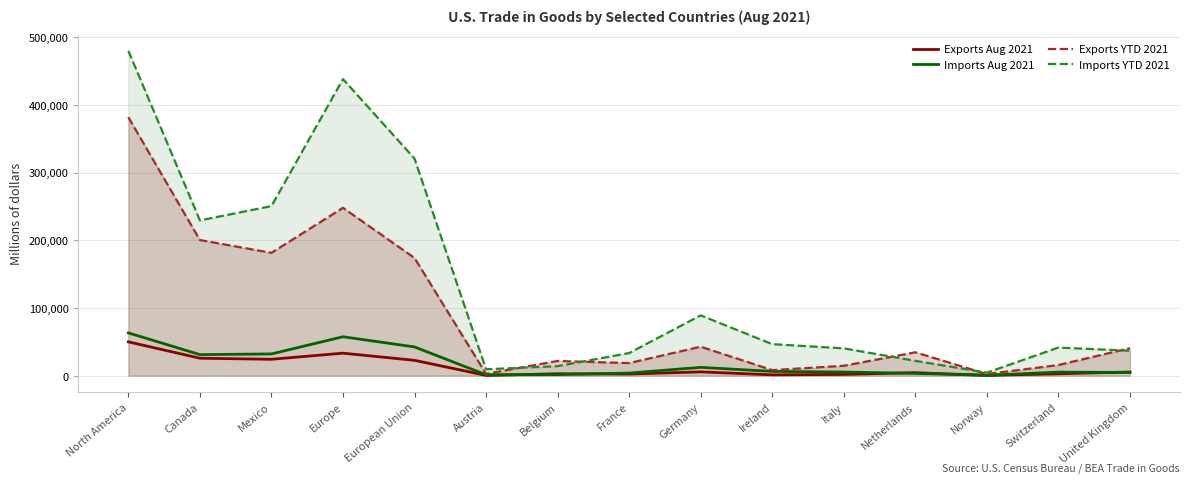

What is the maximum value for Exports YTD 2021?

381655